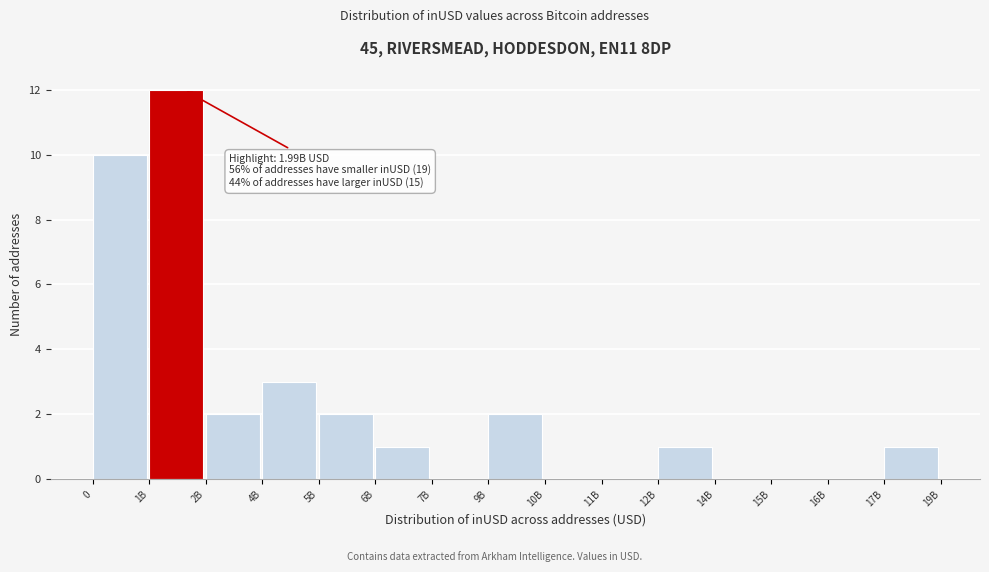

Reading right to left, extract all data points from this chart.

17B=1	16B=0	15B=0	14B=0	12B=1	11B=0	10B=0	9B=2	7B=0	6B=1	5B=2	4B=3	2B=2	1B=12	0=10